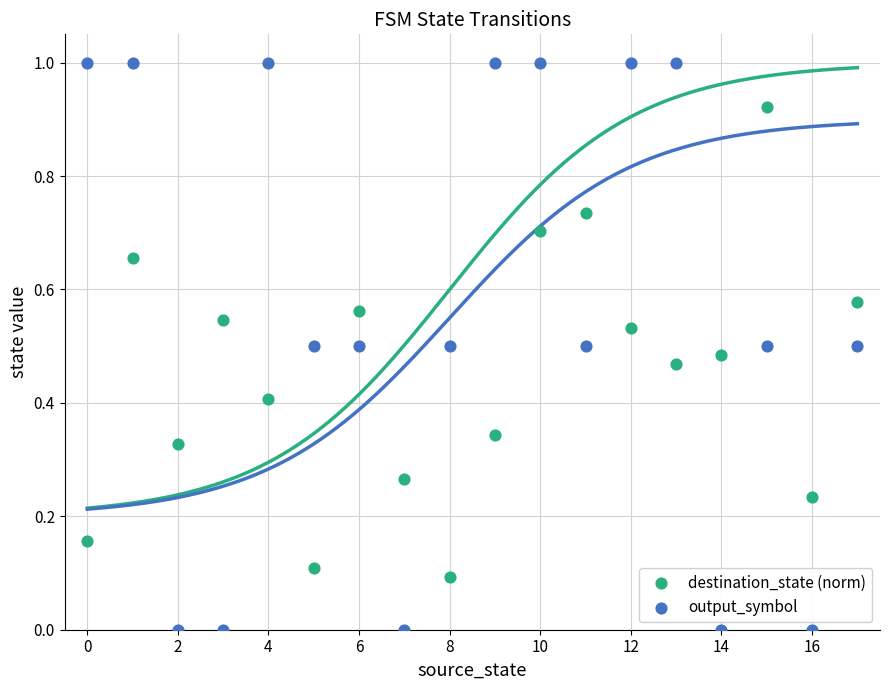

Which series contains the highest Y value?

output_symbol